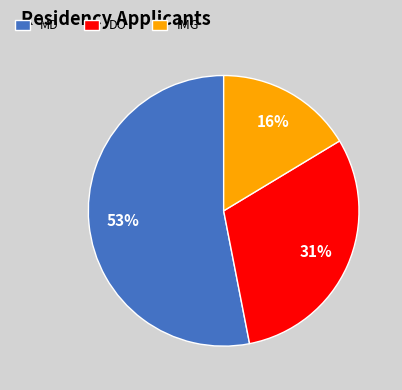

Is it true that DO is 40% of the pie?

False